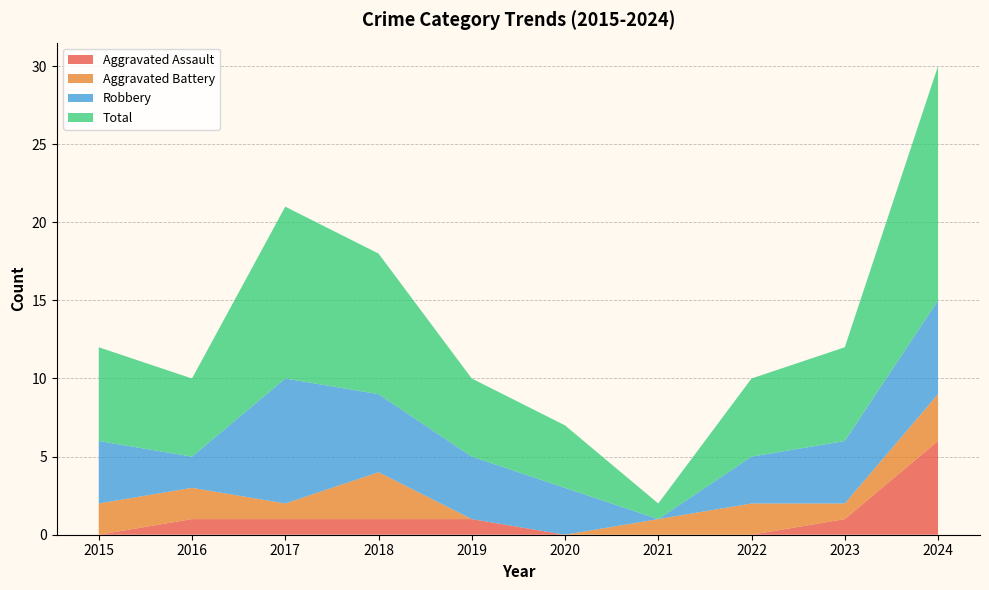

Reading left to right, extract all data points from this chart.

Aggravated Assault: 2015=0	2016=1	2017=1	2018=1	2019=1	2020=0	2021=0	2022=0	2023=1	2024=6
Aggravated Battery: 2015=2	2016=2	2017=1	2018=3	2019=0	2020=0	2021=1	2022=2	2023=1	2024=3
Robbery: 2015=4	2016=2	2017=8	2018=5	2019=4	2020=3	2021=0	2022=3	2023=4	2024=6
Total: 2015=6	2016=5	2017=11	2018=9	2019=5	2020=4	2021=1	2022=5	2023=6	2024=15